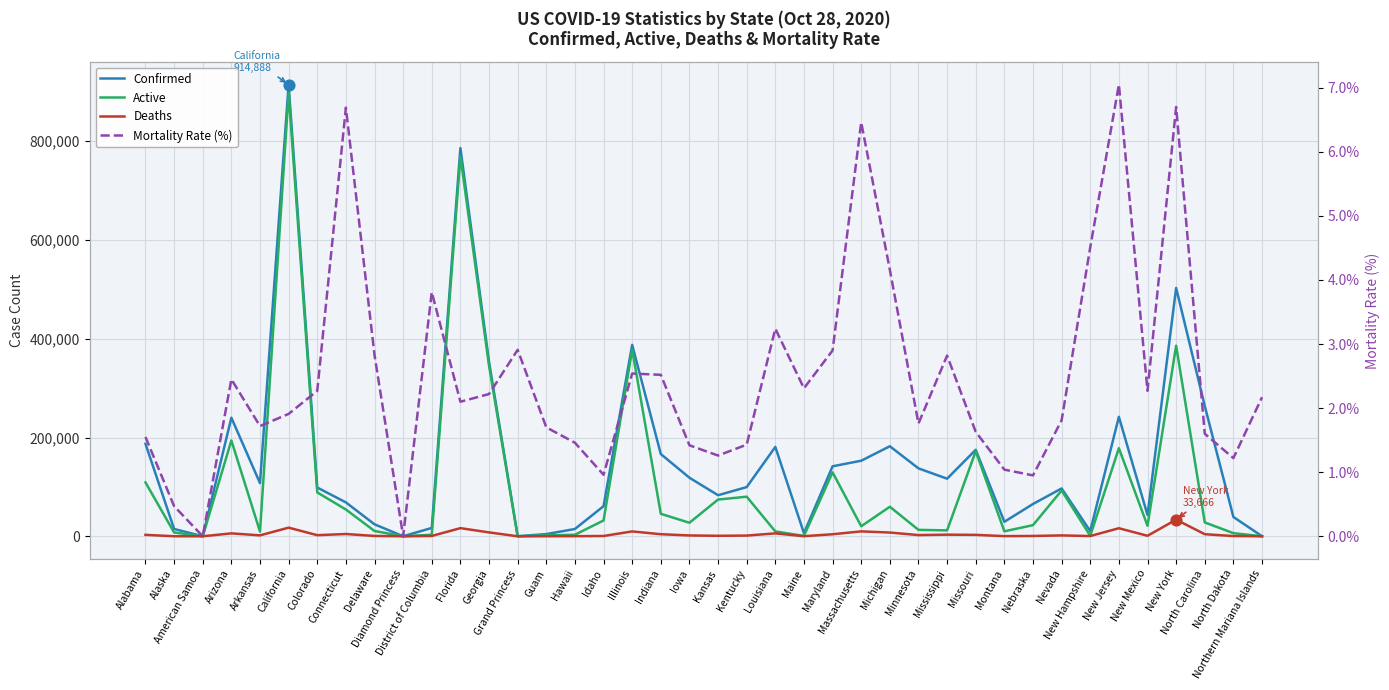

Which series reaches the maximum Y coordinate?

Confirmed